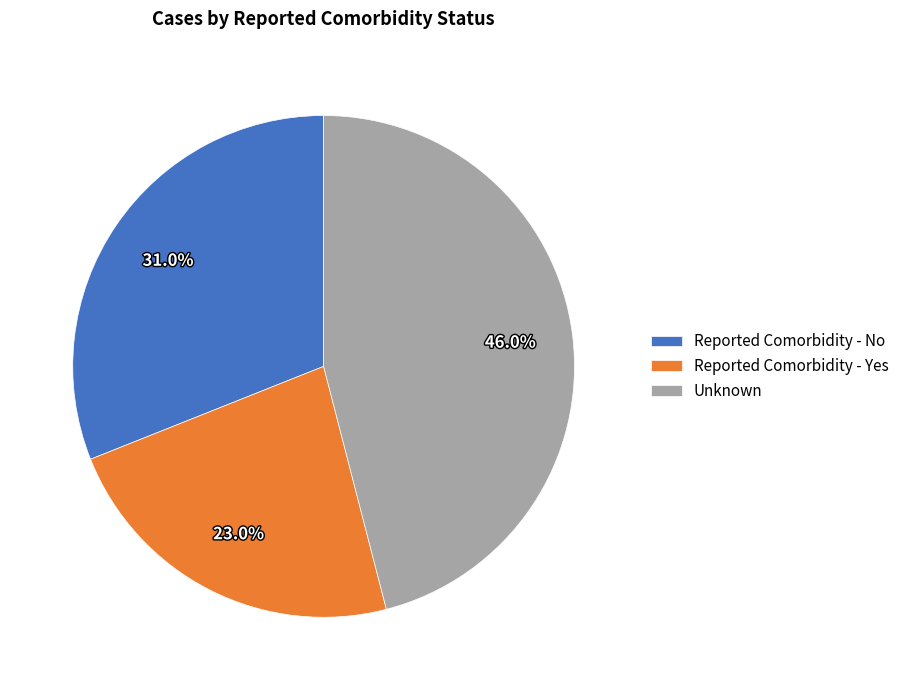

True or false: Unknown accounts for 46% of the total.

True